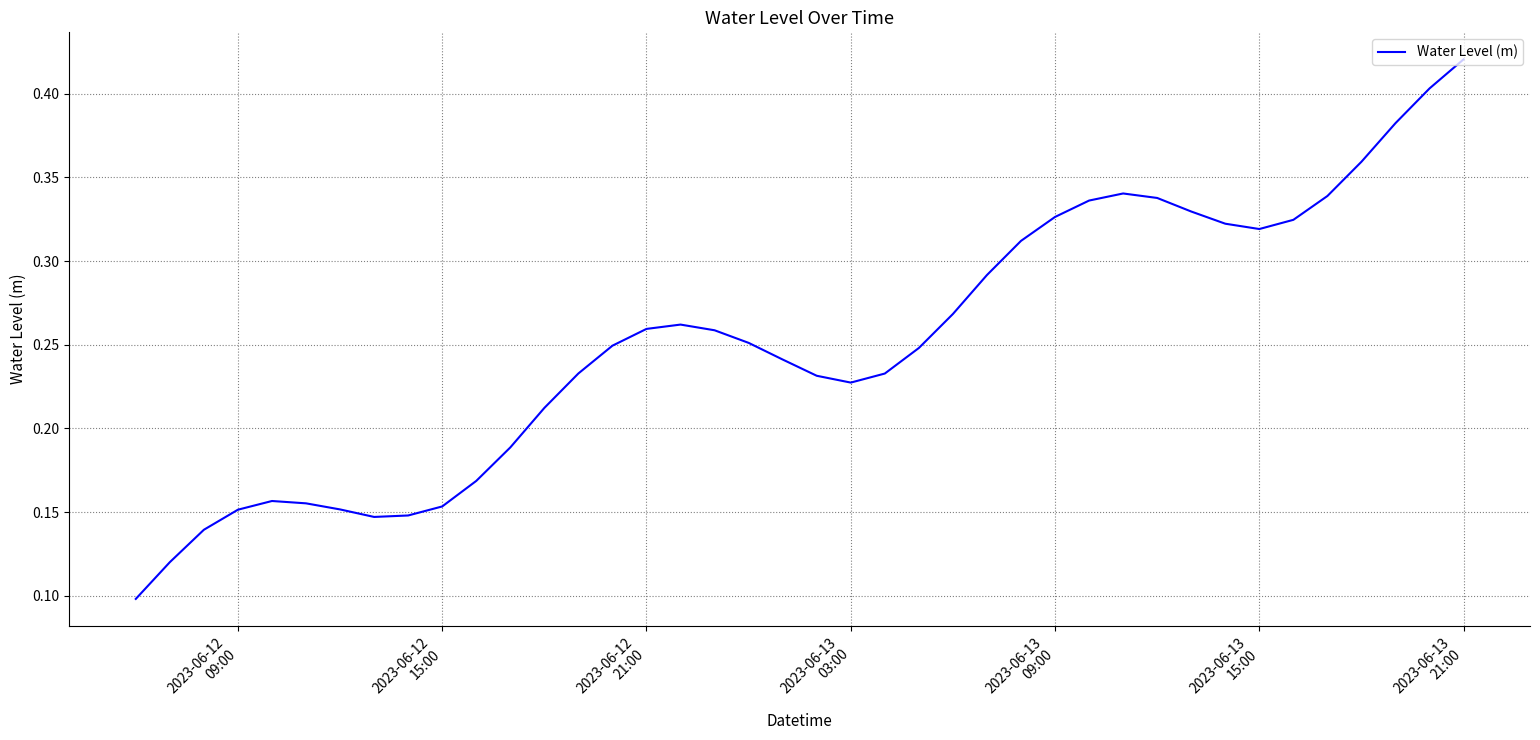

Reading left to right, list all the values displayed in this chart.

0.1	0.1	0.1	0.2	0.2	0.2	0.2	0.1	0.1	0.2	0.2	0.2	0.2	0.2	0.2	0.3	0.3	0.3	0.3	0.2	0.2	0.2	0.2	0.2	0.3	0.3	0.3	0.3	0.3	0.3	0.3	0.3	0.3	0.3	0.3	0.3	0.4	0.4	0.4	0.4